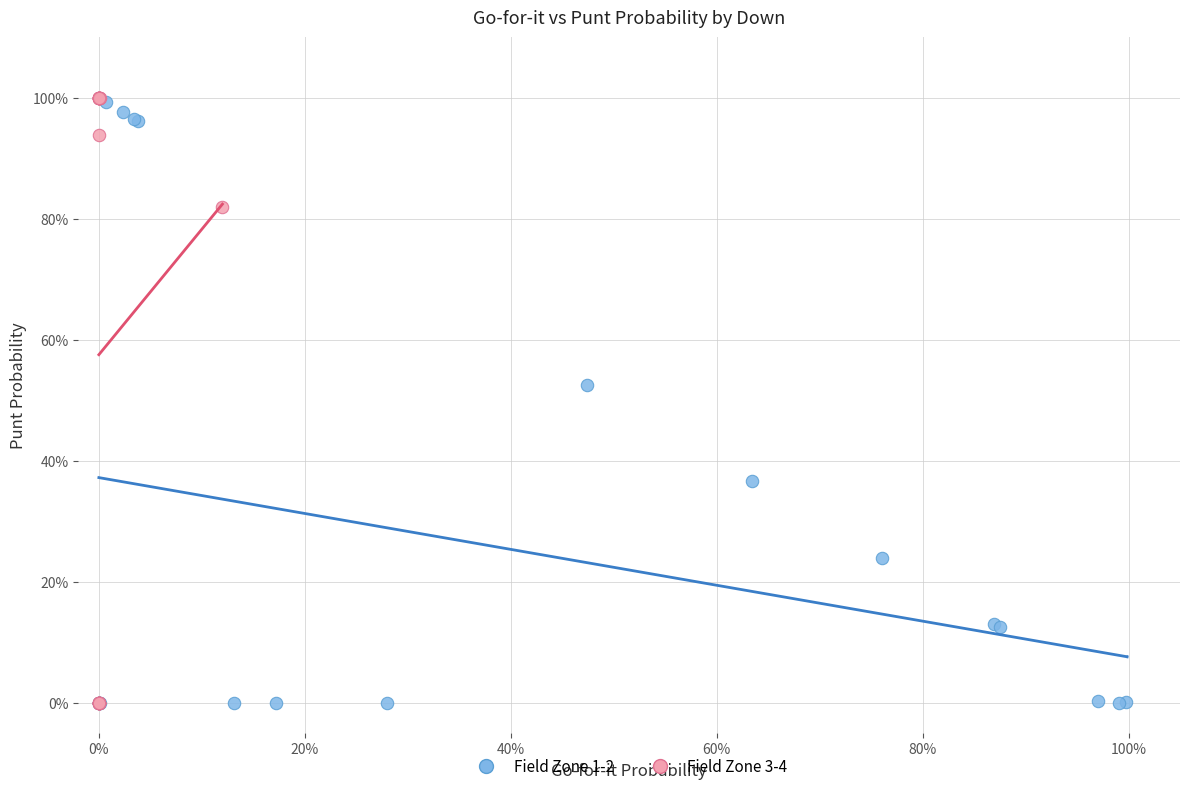

What are all the series names shown in the legend?

Field Zone 1-2, Field Zone 3-4